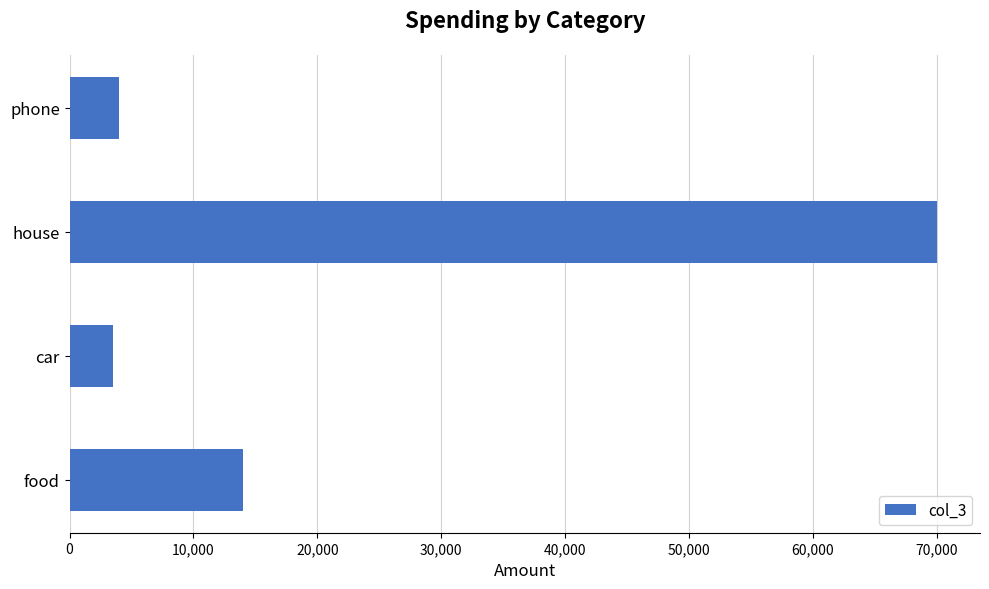

True or false: the data shows 4000 at phone.

True